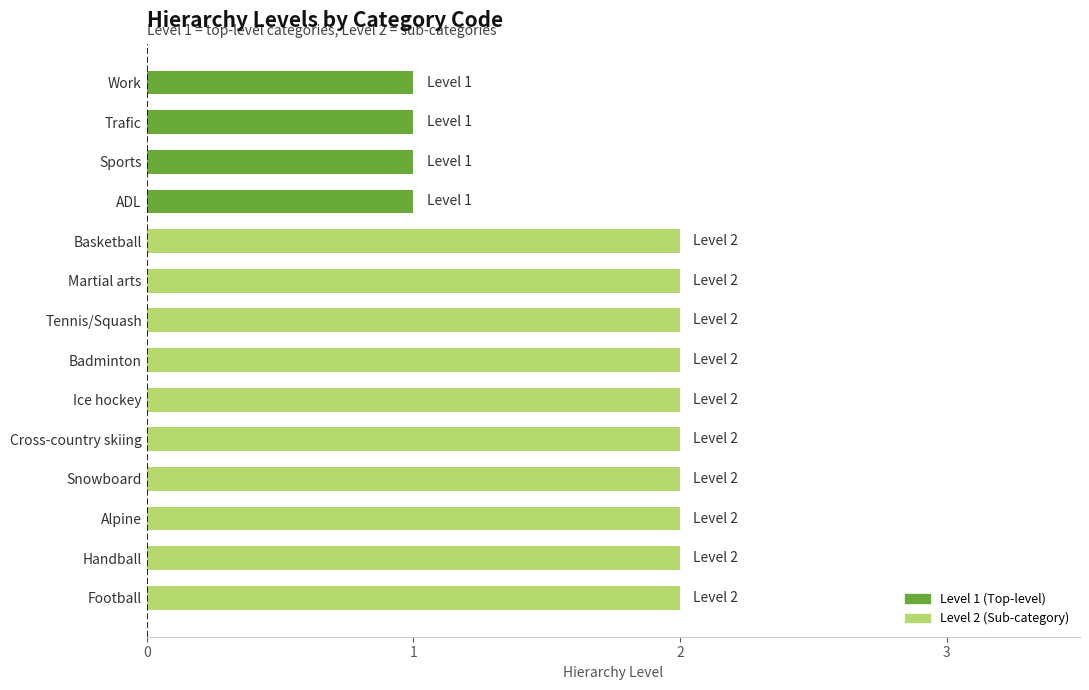

The chart shows a value of 0 at Handball. True or false?

False